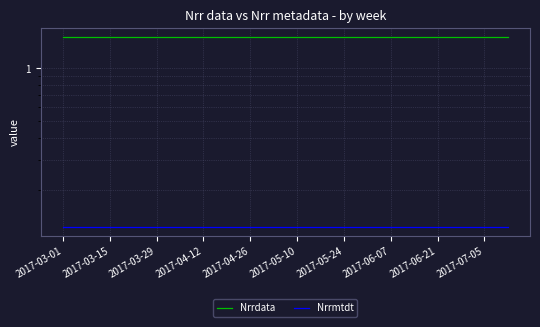

Rank the series by their maximum value, from lowest to highest.

Nrrmtdt, Nrrdata